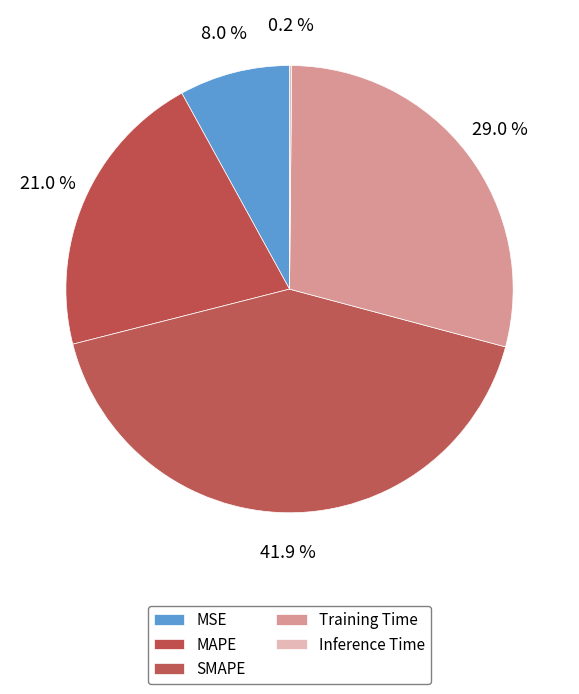

Is it true that MAPE is 32% of the pie?

False